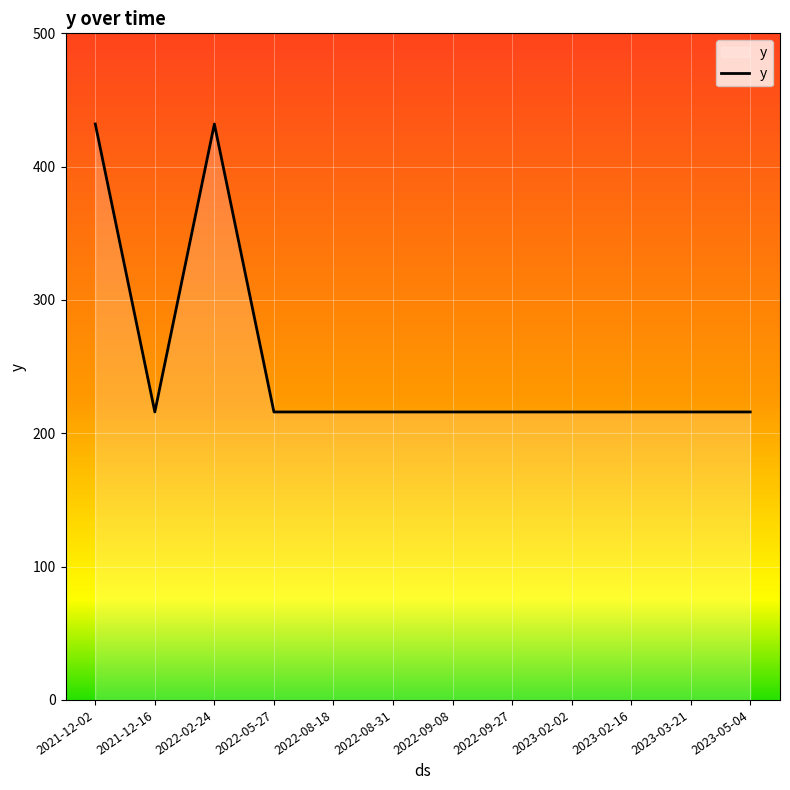

Is it true that the value at 2021-12-16 is 216?

True